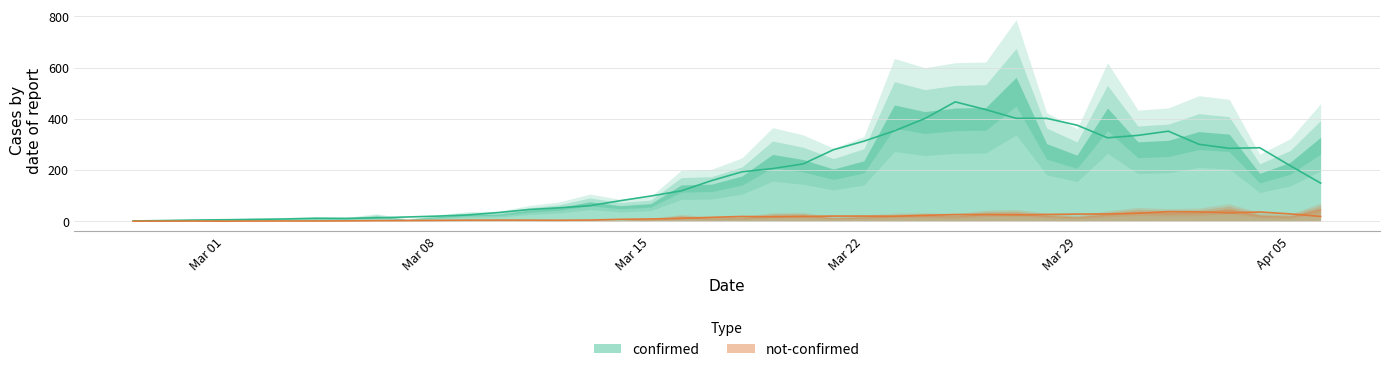

Reading right to left, what are all the values shown in this chart?

confirmed: 328	230	187	340	350	316	310	442	258	303	562	444	442	428	454	236	204	241	261	177	145	142	69	61	76	54	44	28	27	18	7	21	11	10	8	10	7	1	4	2
not-confirmed: 51	20	24	49	37	35	39	29	17	23	33	31	21	24	23	17	13	25	24	14	12	19	8	3	4	4	5	4	5	5	3	1	1	3	0	1	1	0	0	2